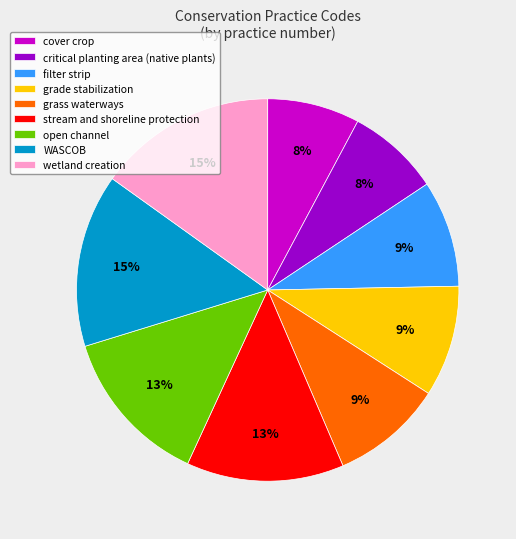

To the nearest percent, what is the difference between the wetland creation and critical planting area (native plants) slice percentages?

7%